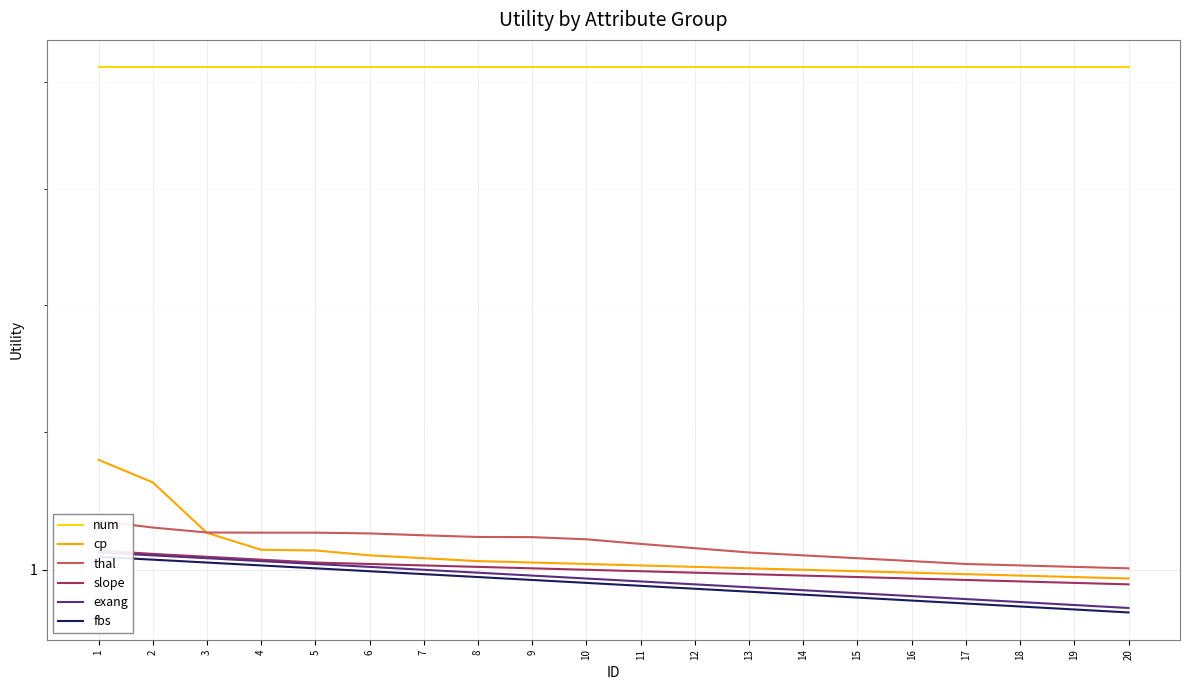

True or false: slope and cp cross at least once.

False